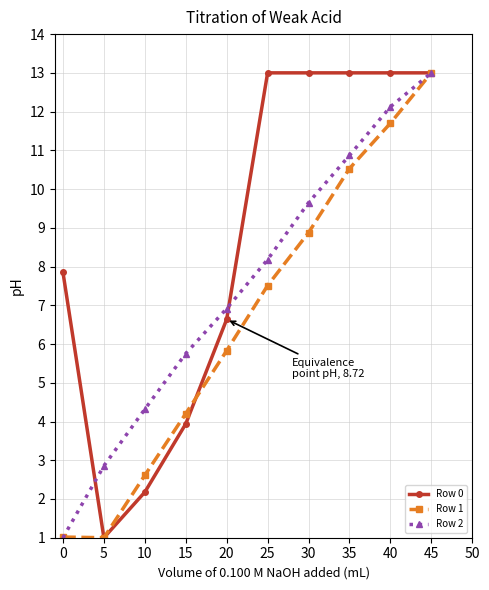

Reading left to right, extract all data points from this chart.

Row 0: 7.9	1.0	2.2	3.9	6.6	13.0	13.0	13.0	13.0	13.0
Row 1: 1.0	1.0	2.6	4.2	5.8	7.5	8.9	10.5	11.7	13.0
Row 2: 1.0	2.9	4.3	5.8	6.9	8.2	9.6	10.9	12.1	13.0